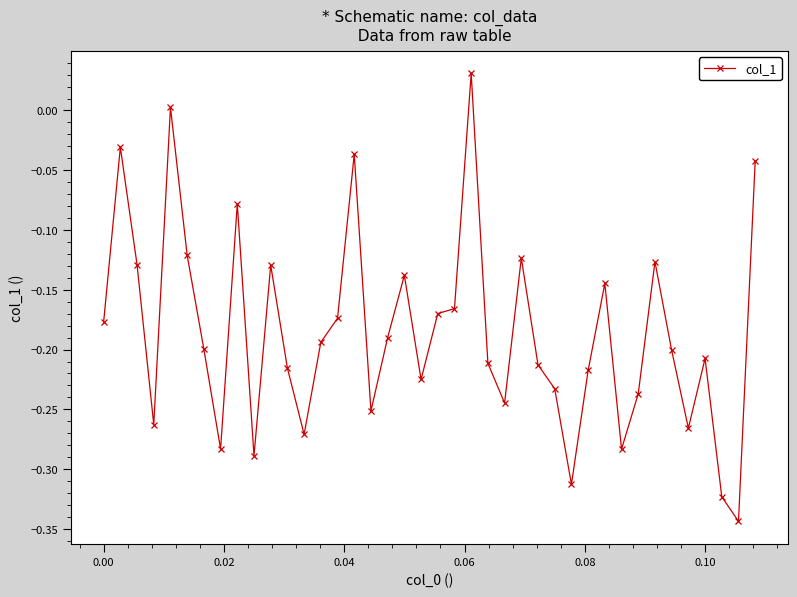

Is this an area chart (filled region under the line)?

No